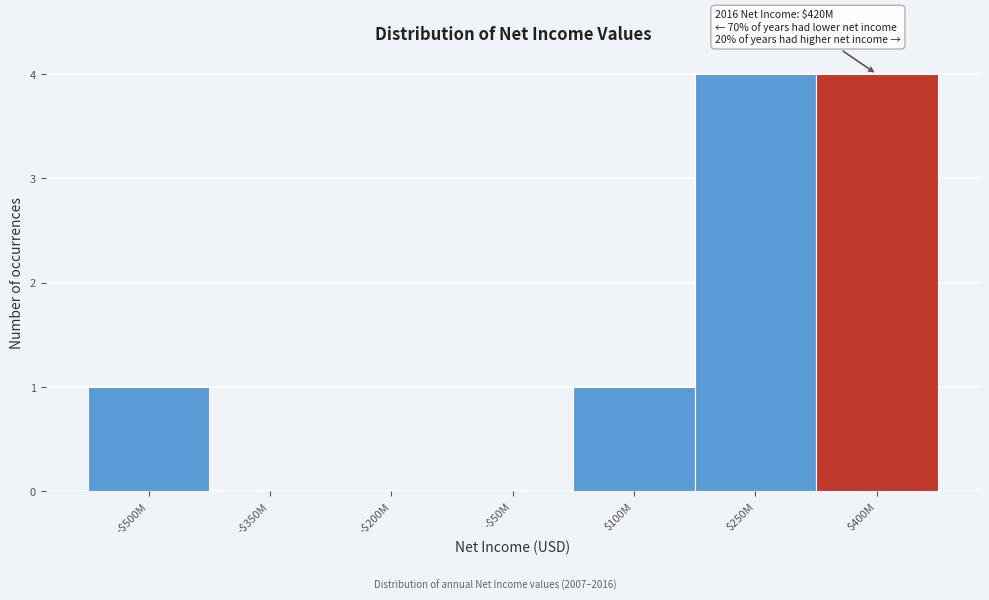

What is the greatest value displayed?

4